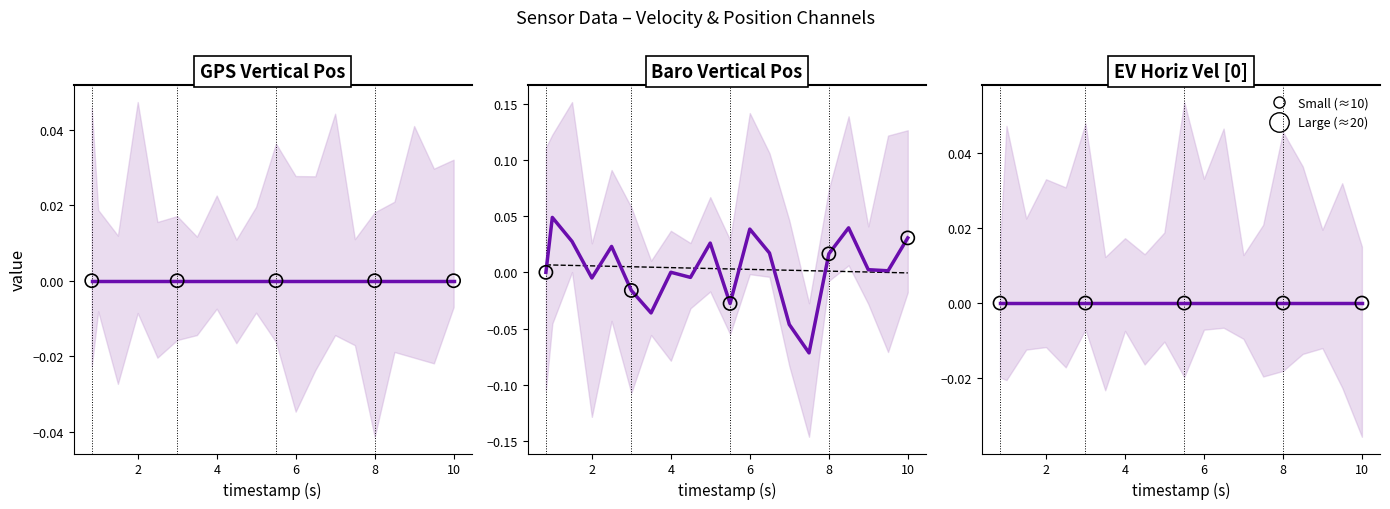

Which series reaches the maximum Y coordinate?

Baro Vertical Pos